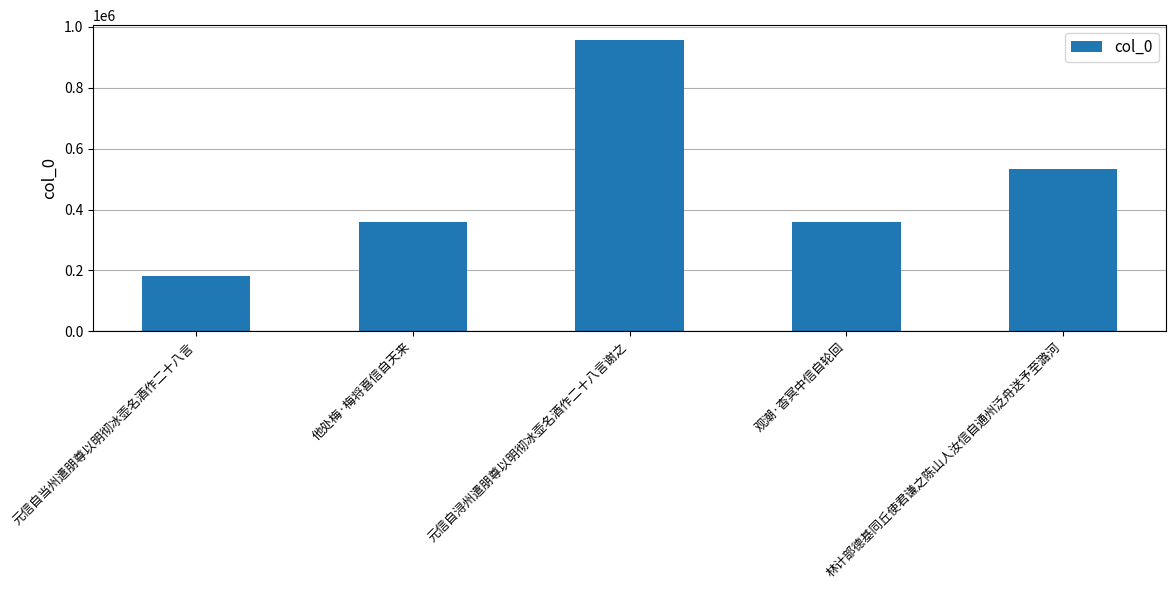

What is the value of the 3rd bar from the left?

957967